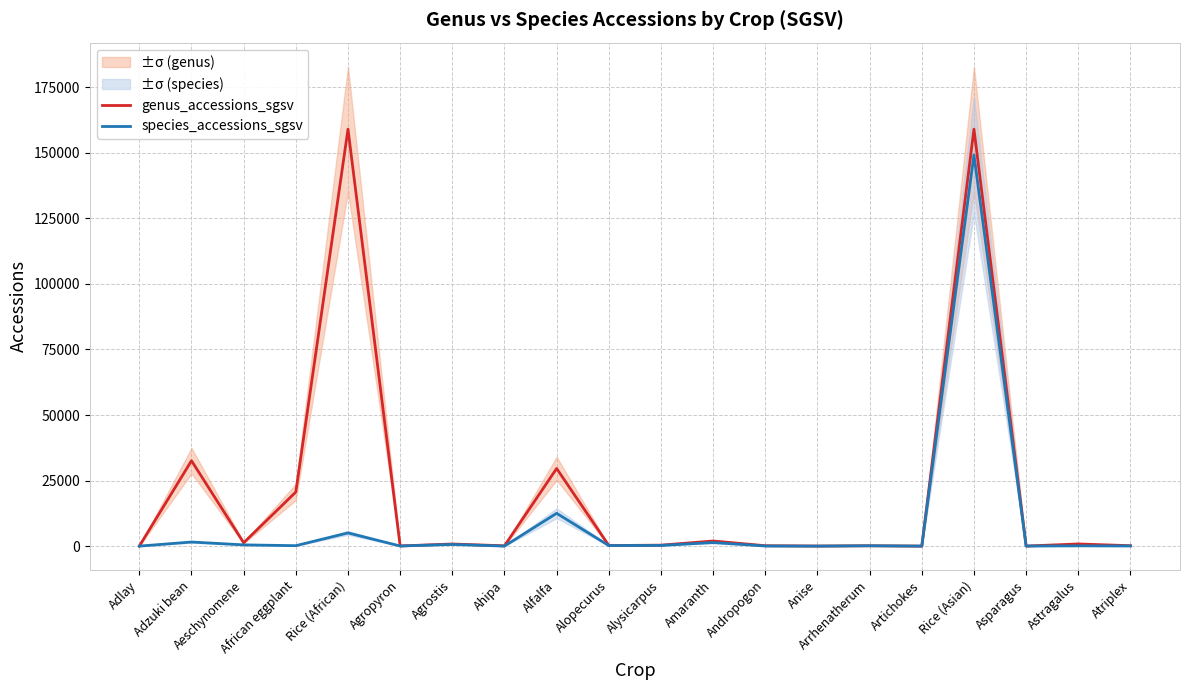

How many lines are shown in the chart?

2